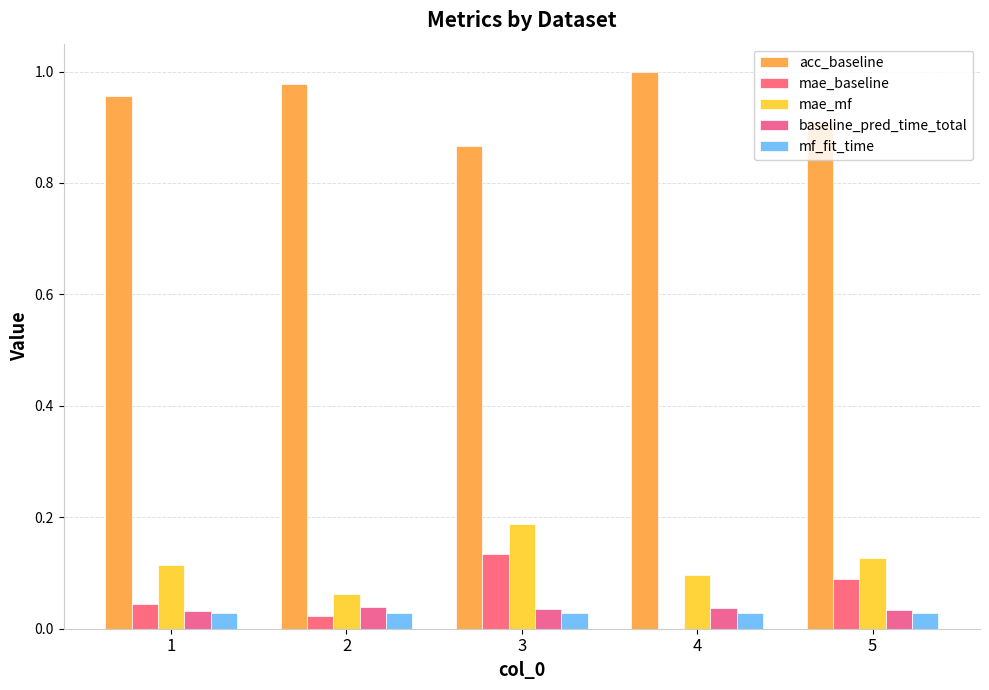

How many acc_baseline values are between 0 and 1?

5